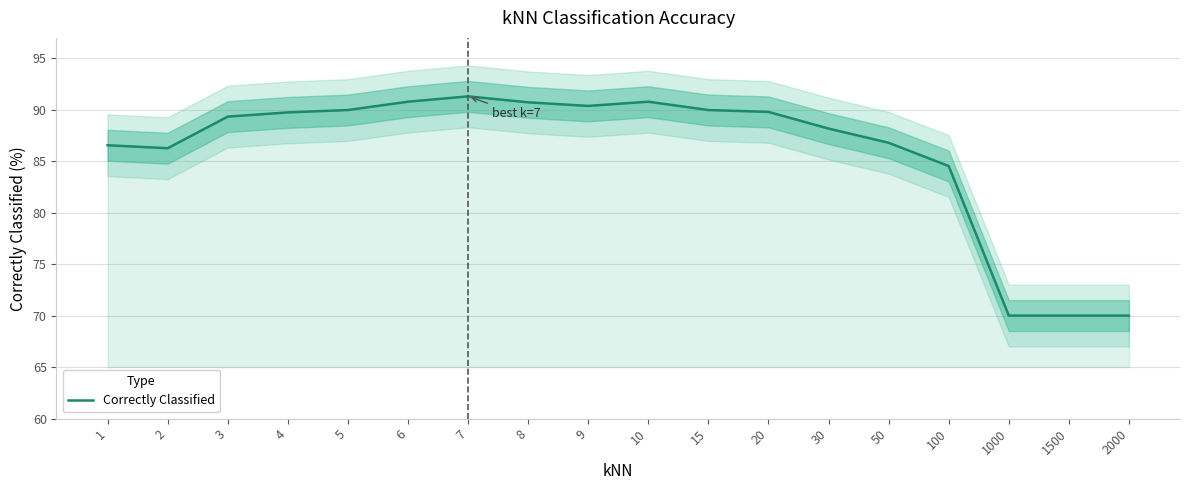

True or false: the data shows 84.5 at 100.

True